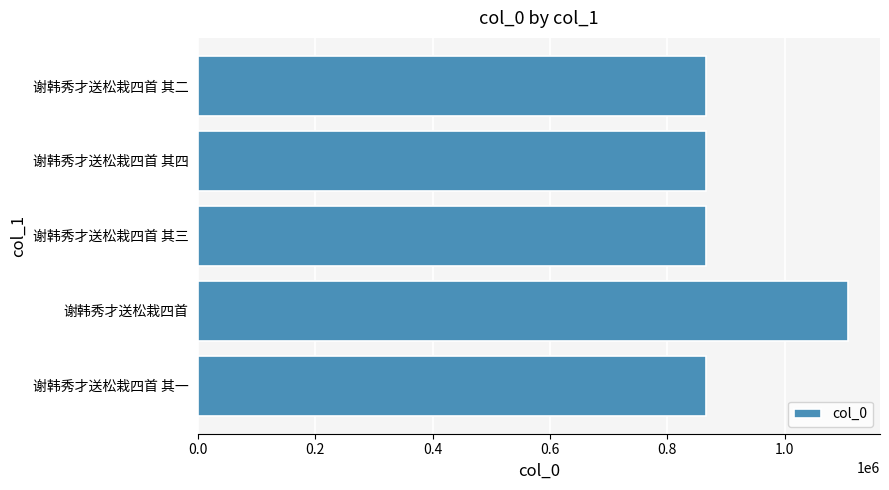

Are the bars grouped side by side (vs. stacked)?

No